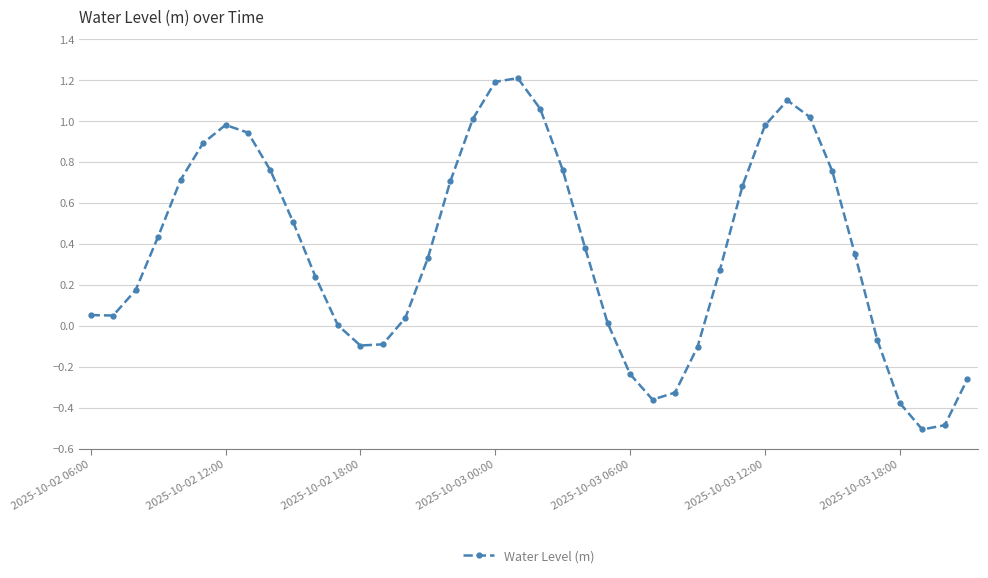

How many distinct data groups are displayed?

1